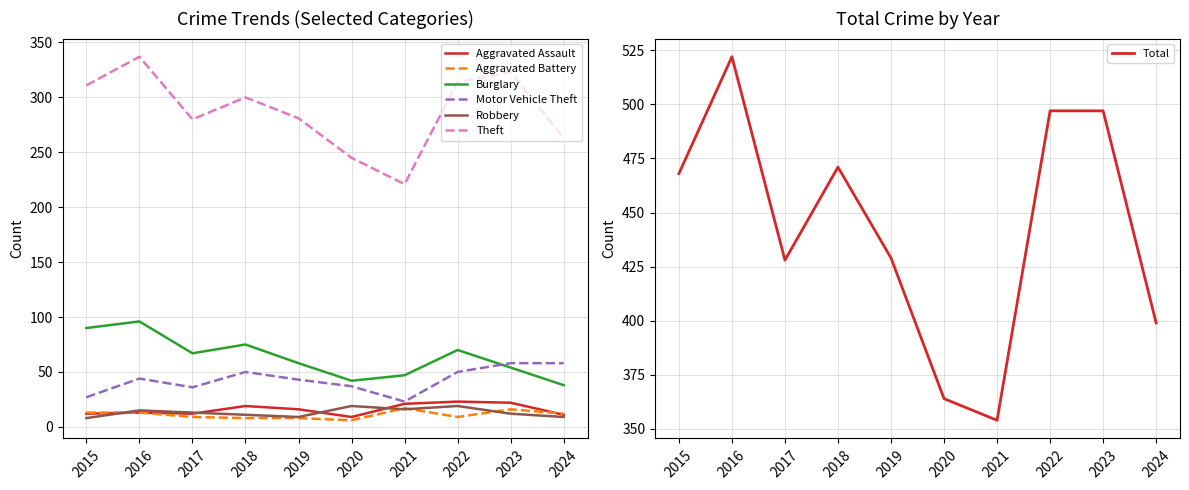

Which category has the lowest value across all series?

2020